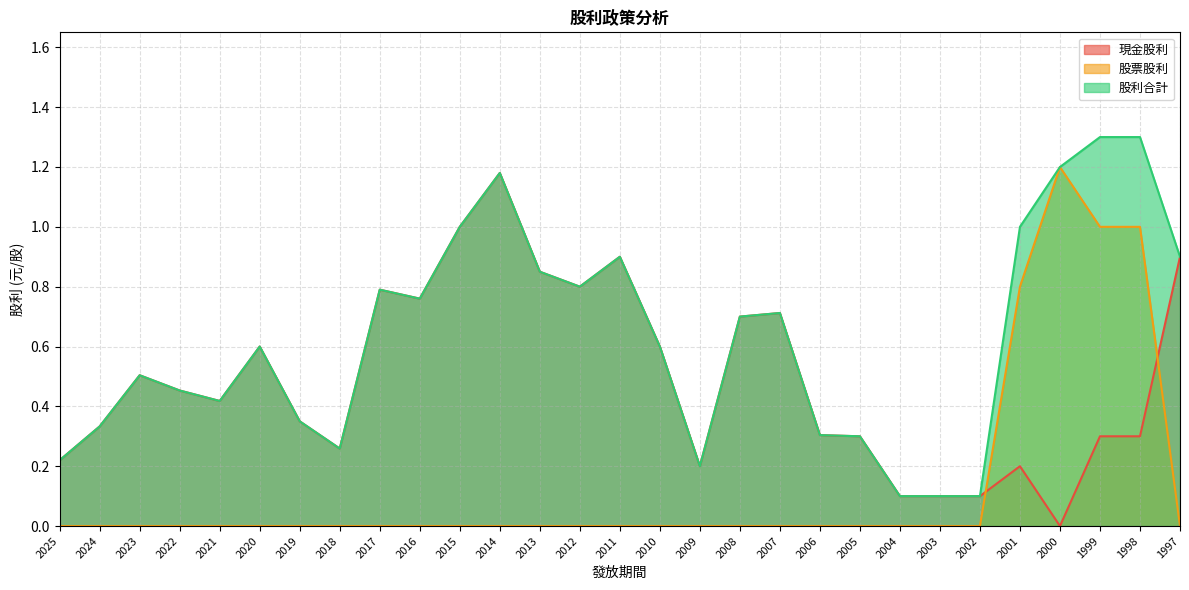

True or false: 現金股利 and 股利合計 intersect in this chart.

False